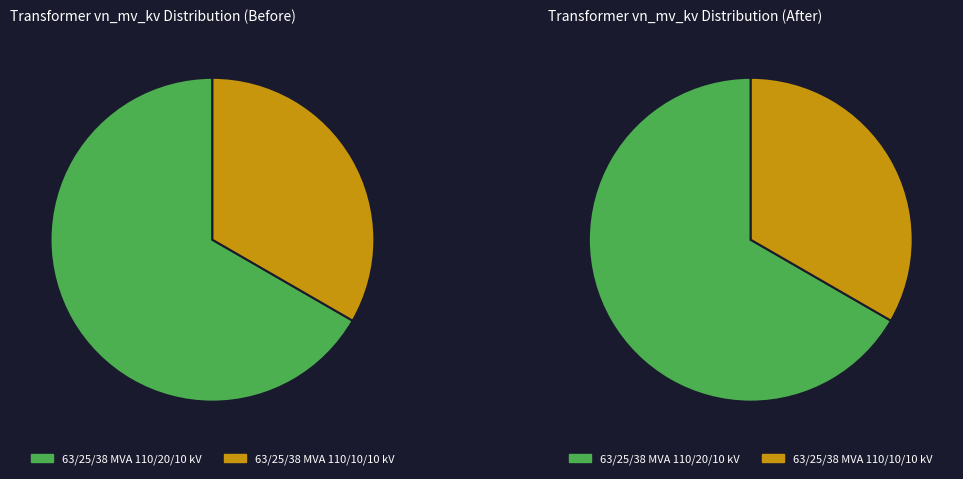

Does 63/25/38 MVA 110/10/10 kV represent more than half of the total?

No